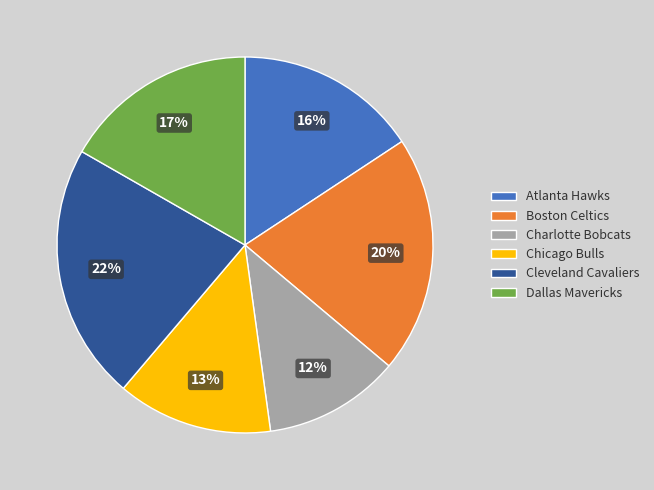

Between Atlanta Hawks and Boston Celtics, which is larger?

Boston Celtics